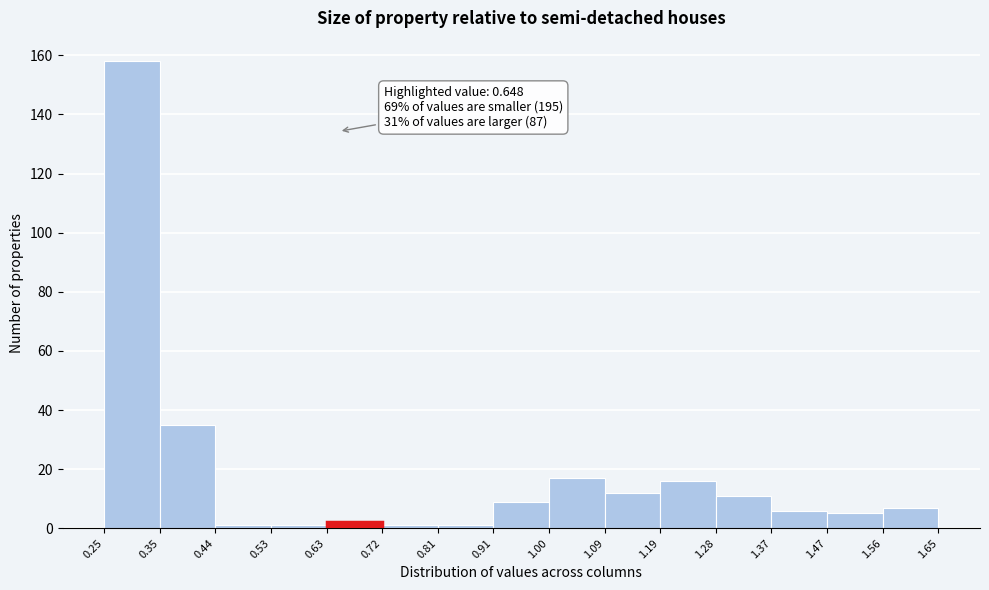

Which range on the x-axis has the tallest bar?

0.25 to 0.35